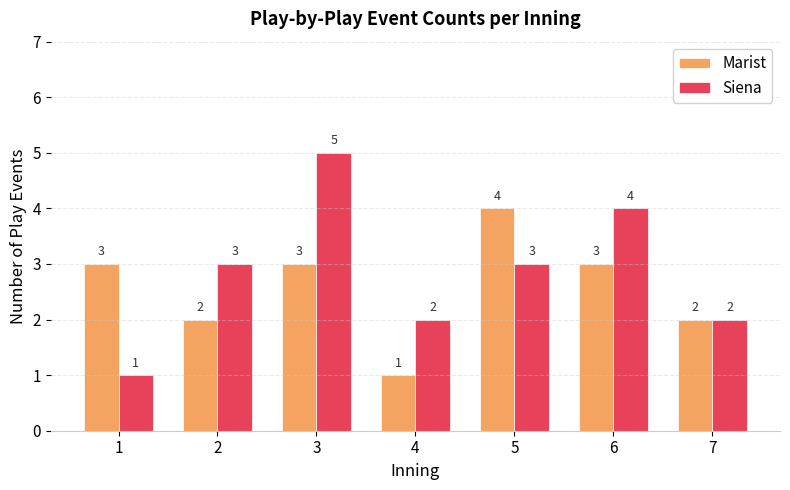

How many data points does each series have?

7